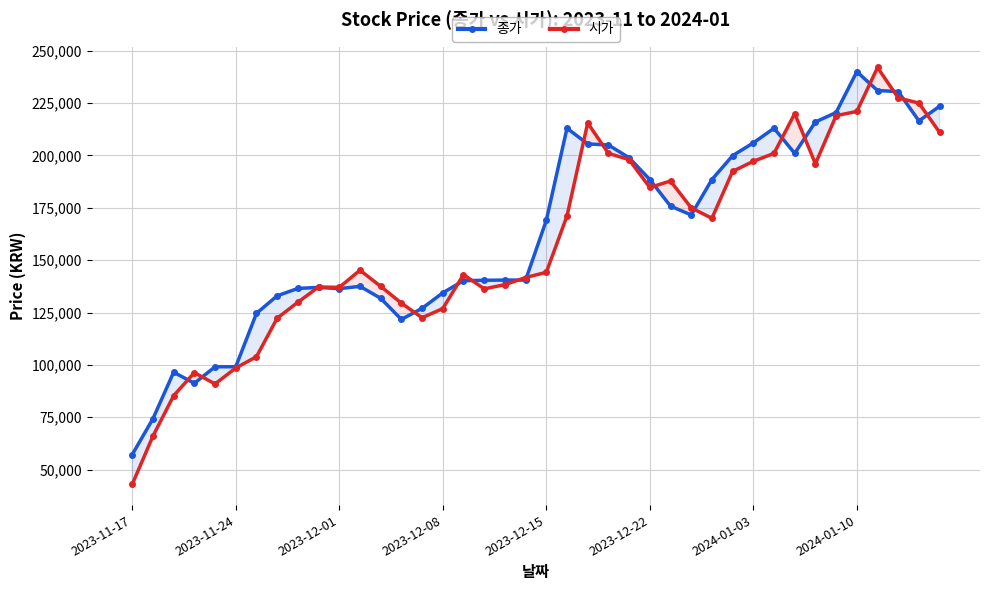

In 시가, how many points are lower than both neighbors (excluding endpoints)?

7